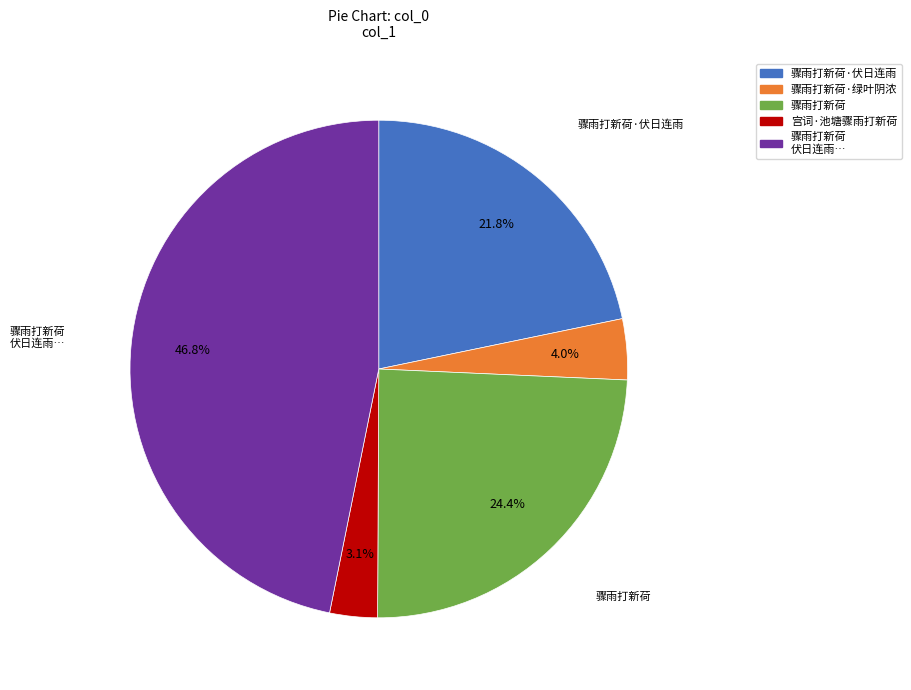

Count the number of slices in the pie.

5